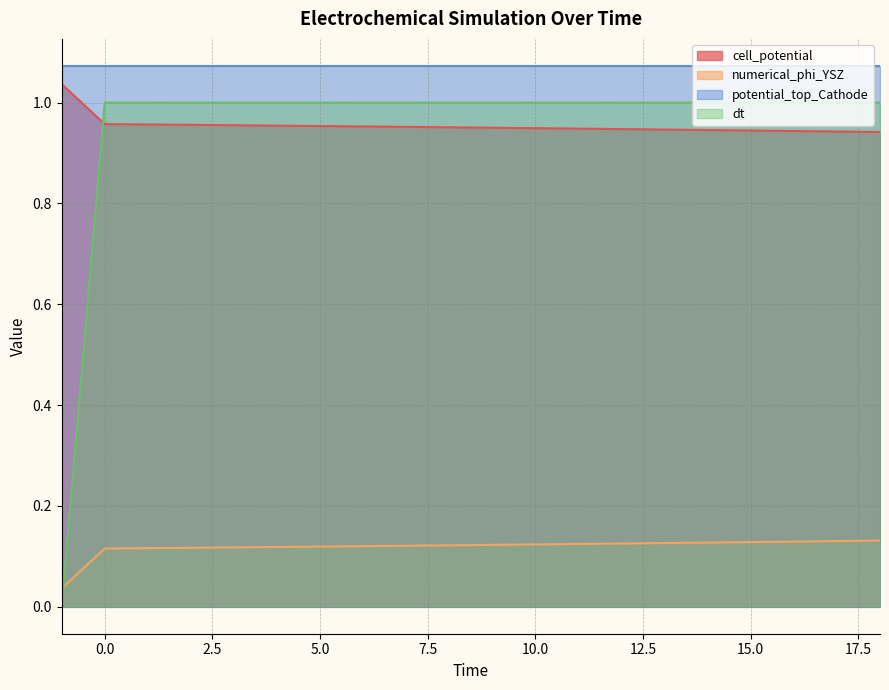

What is the highest value of the dt series?

1.0